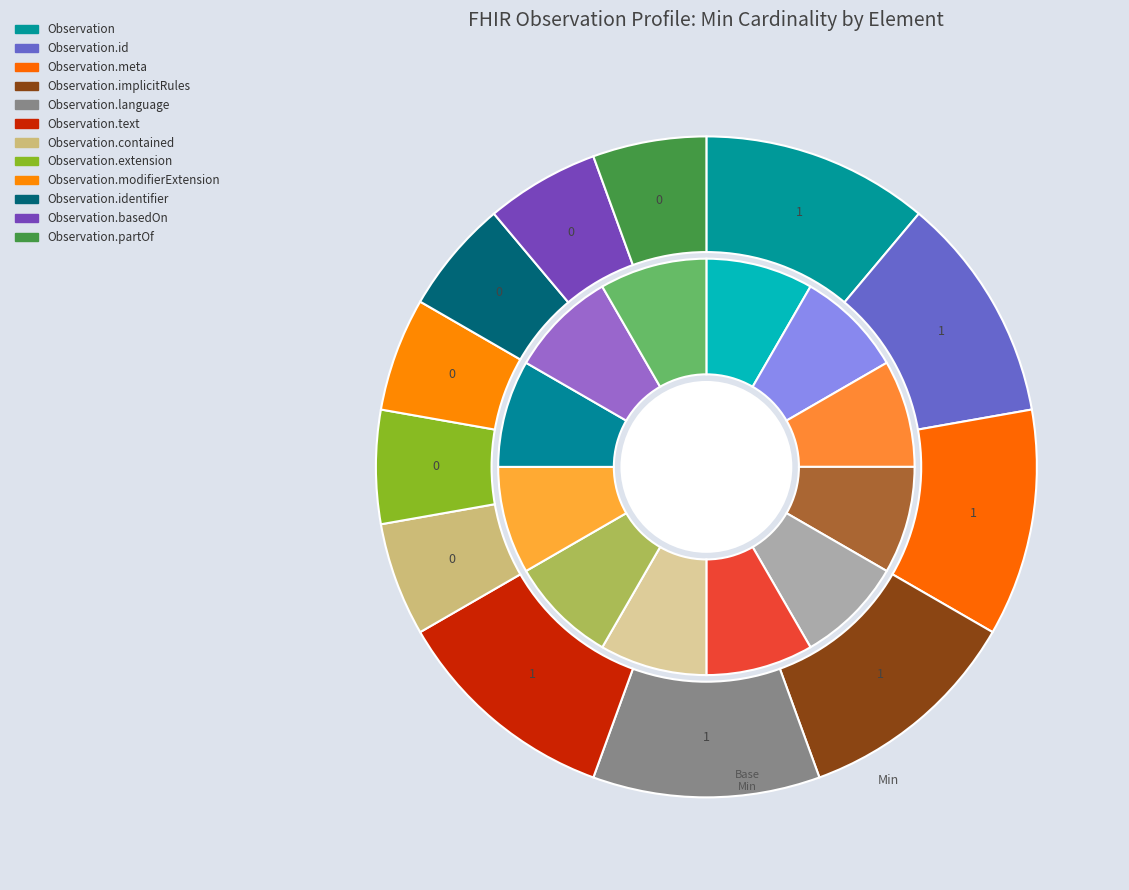

Is it true that Observation.text is 26% of the pie?

False